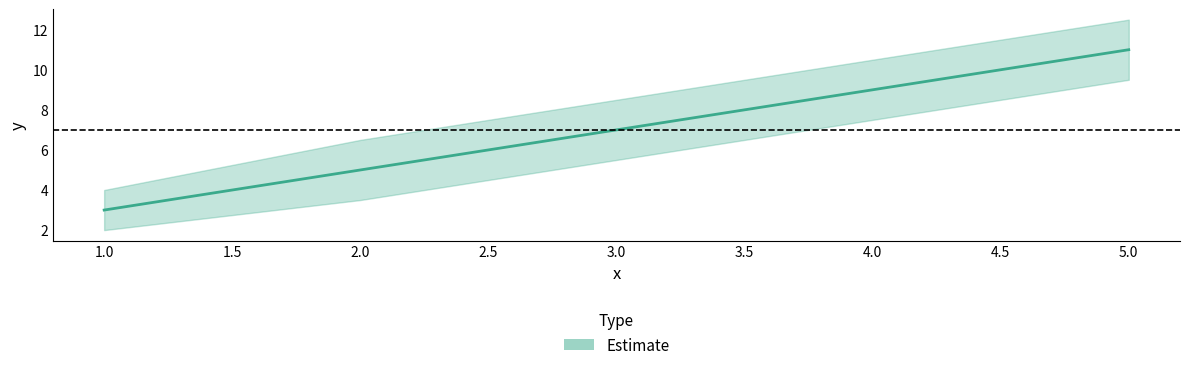

What is the value of the 2nd point from the left?

5